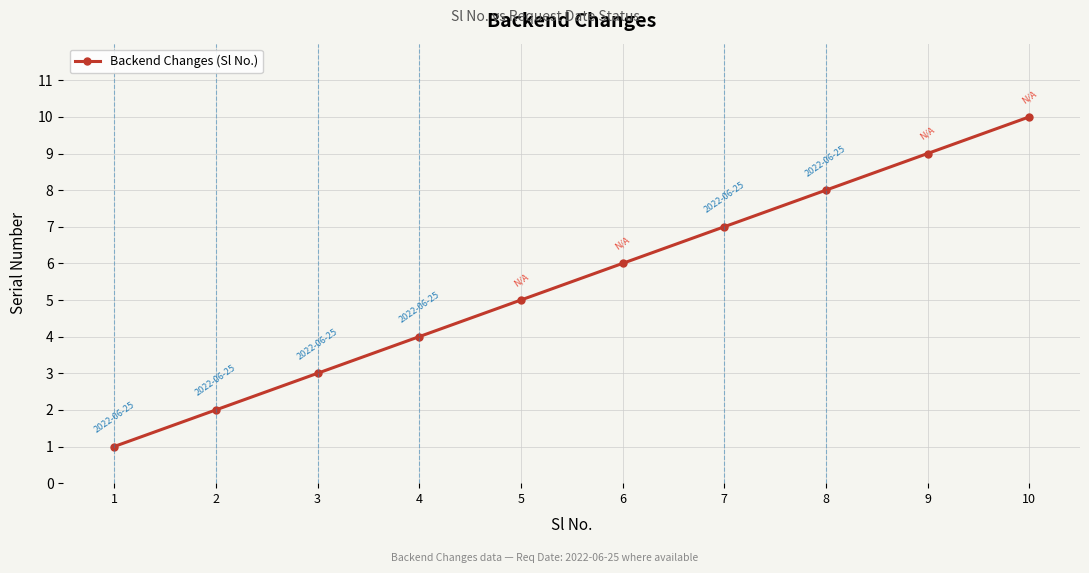

What is the difference between the maximum and minimum values?

9